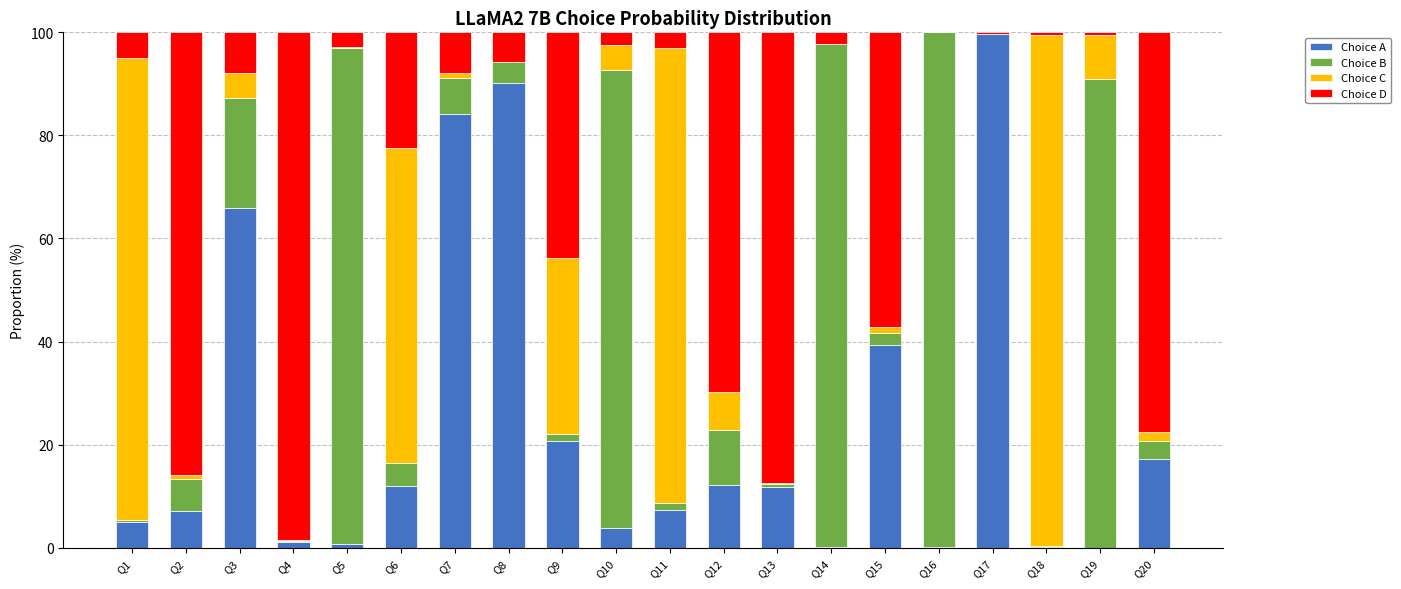

What is the sum of all Choice A values?

478.7